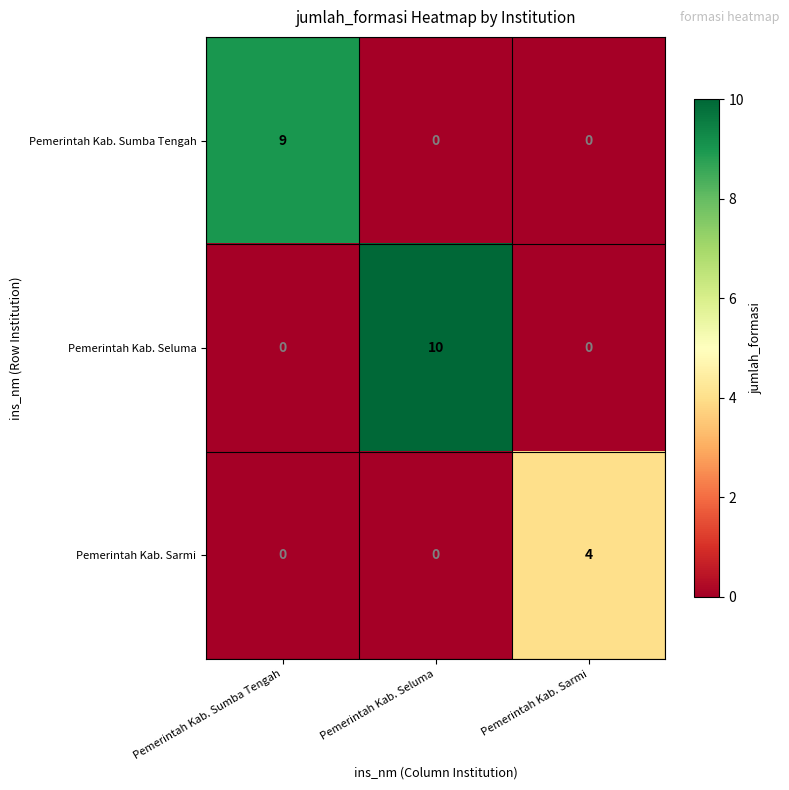

What is the spread (max minus min) of values at Pemerintah Kab. Sarmi?

4